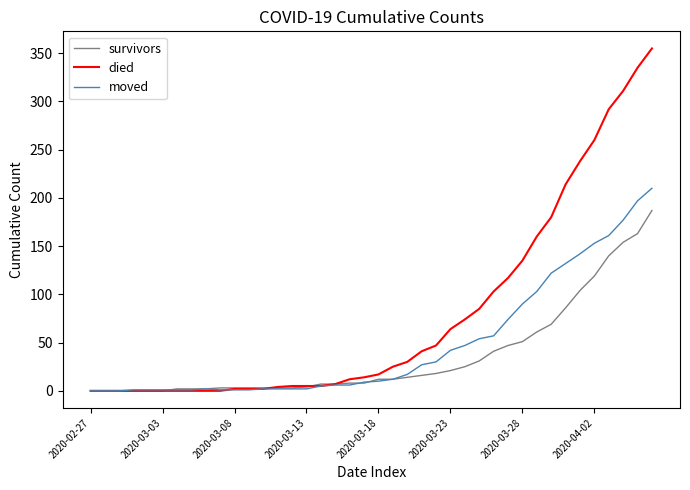

What are all the series names shown in the legend?

survivors, died, moved